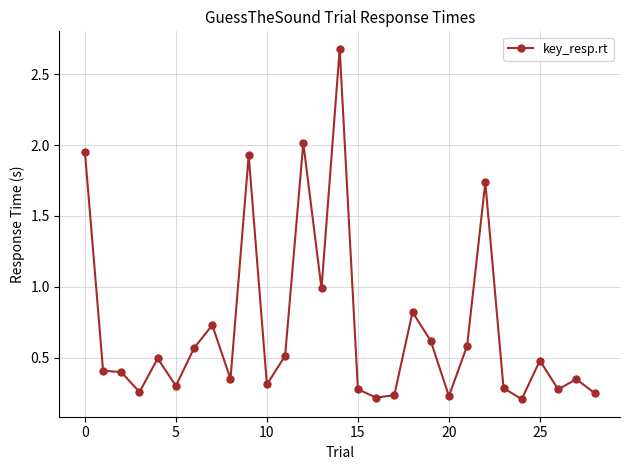

True or false: the data has more than 2 interior local peaks.

True